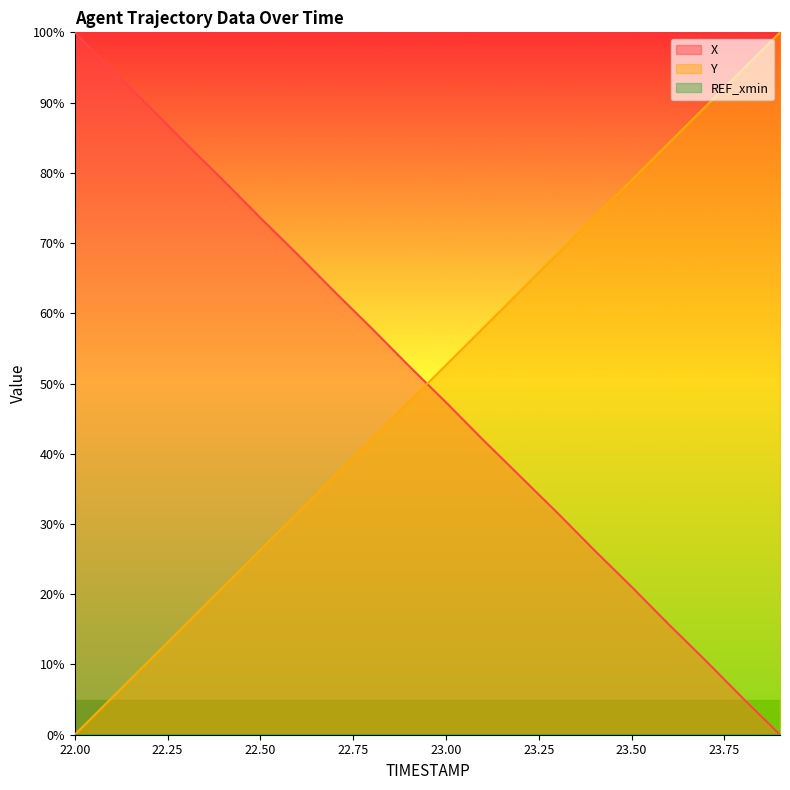

True or false: X has a value of 100.0 at 22.00.

True